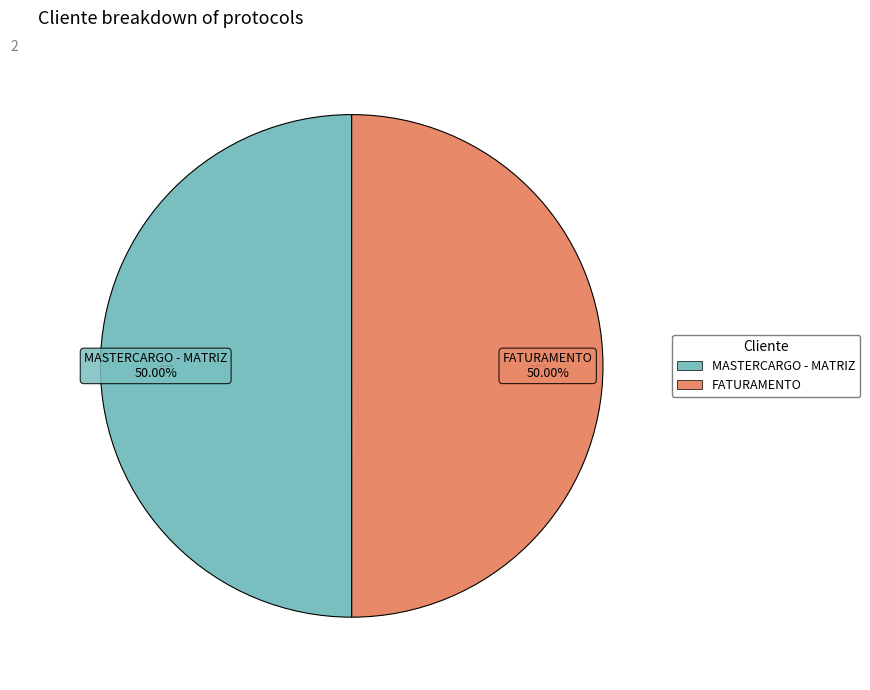

How many slices are in this pie chart?

2